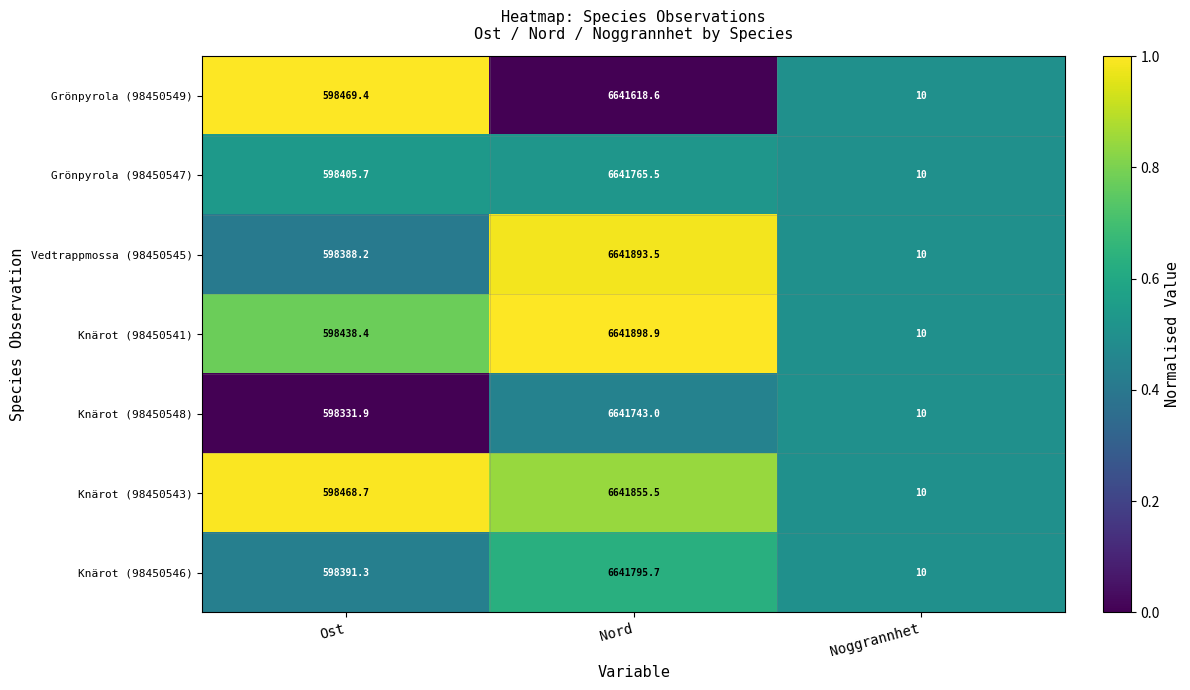

The Knärot (98450546) series shows 6.3 at Noggrannhet. True or false?

False